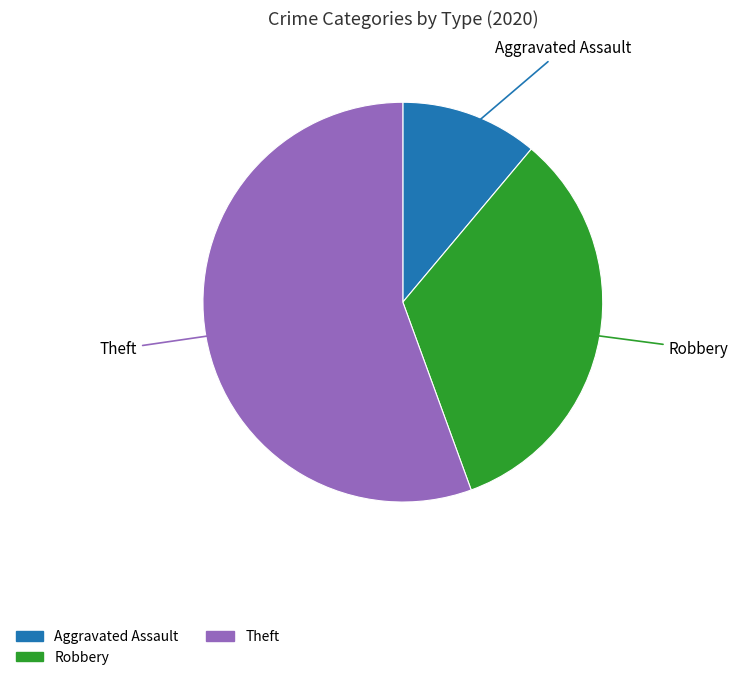

Is there a majority slice in this chart?

Yes